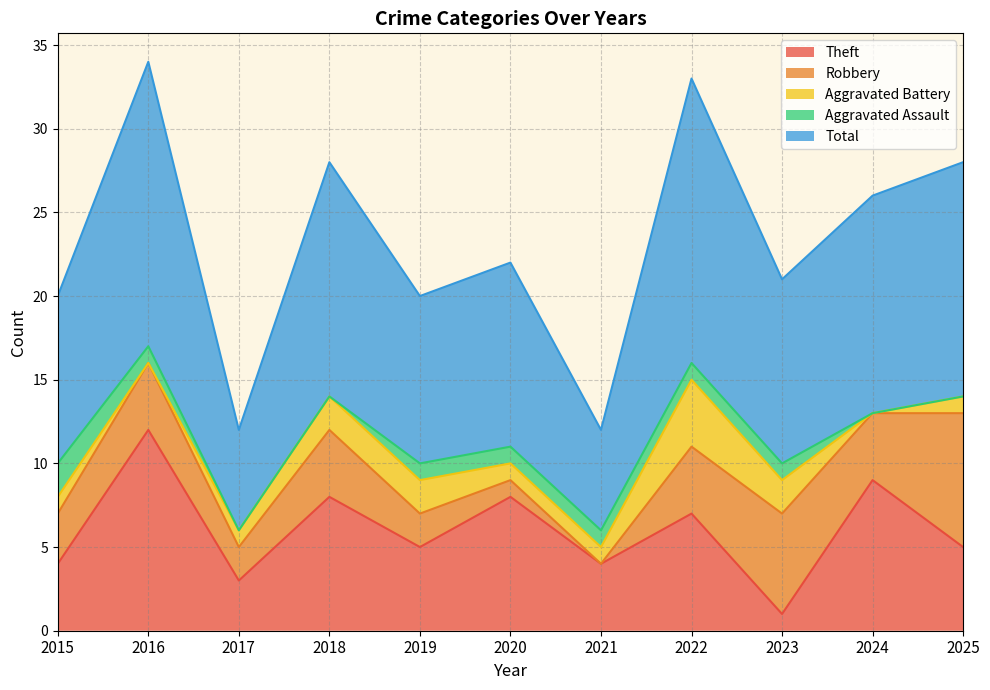

In Theft, how many points are lower than both neighbors (excluding endpoints)?

4